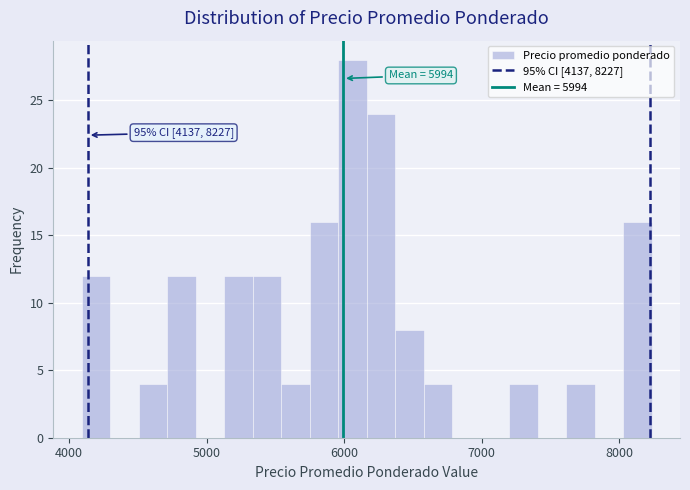

Read against the x-axis, roughly where is the centre of the tallest bar?

6100